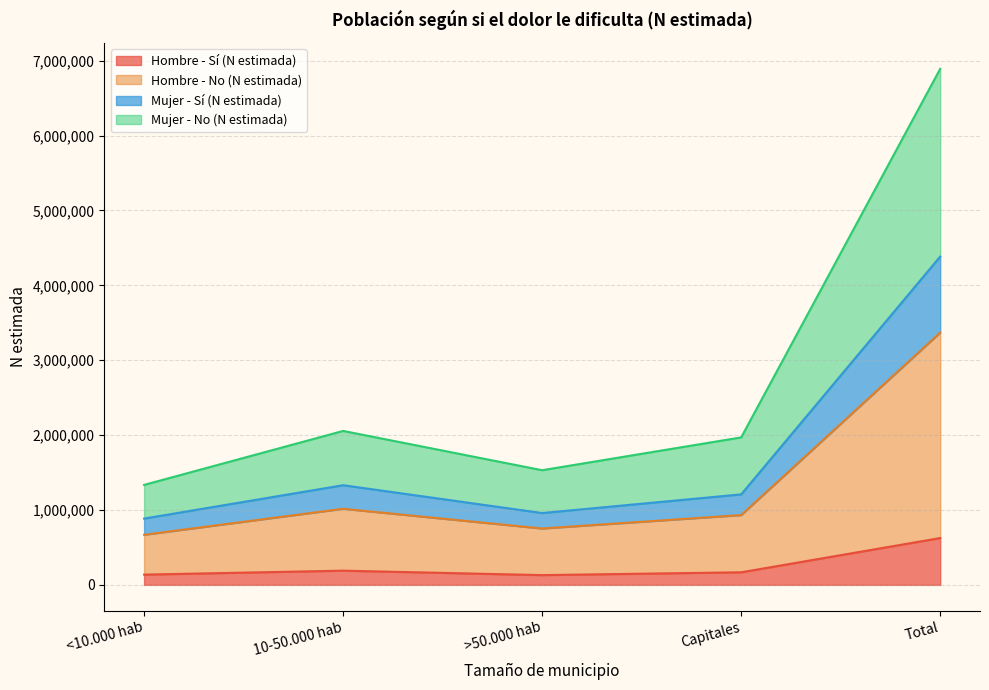

True or false: Mujer - Sí (N estimada) has a value of 301567 at >50.000 hab.

False